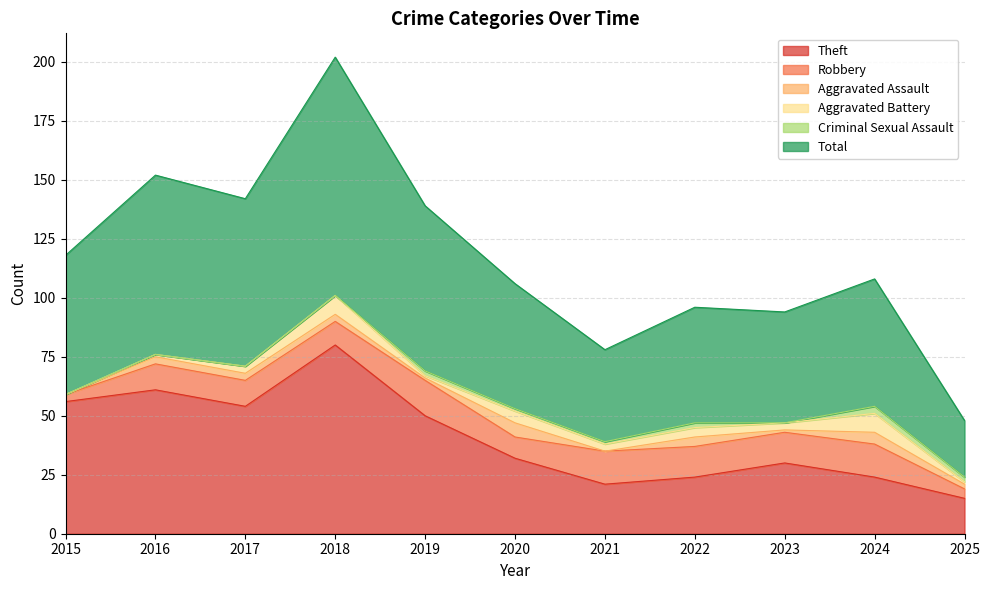

The Theft series shows 56 at 2015. True or false?

True